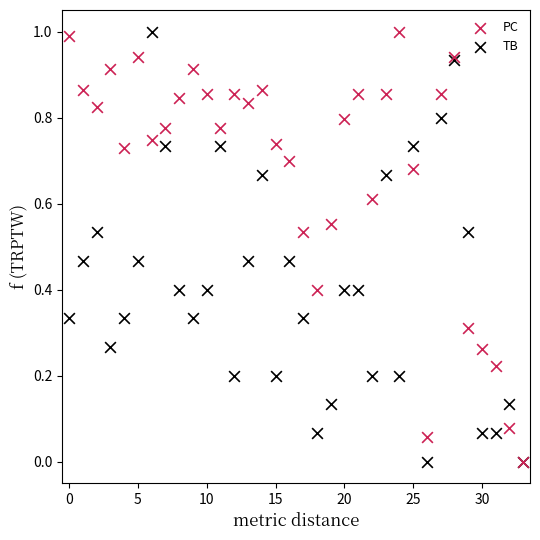

What are all the series names shown in the legend?

PC, TB